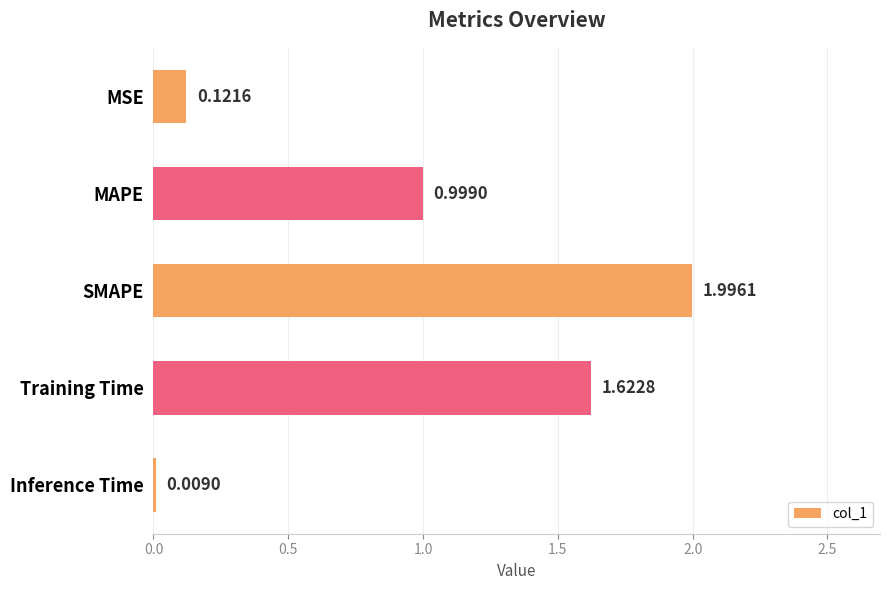

What is the label of the 4th bar from the bottom?

MAPE